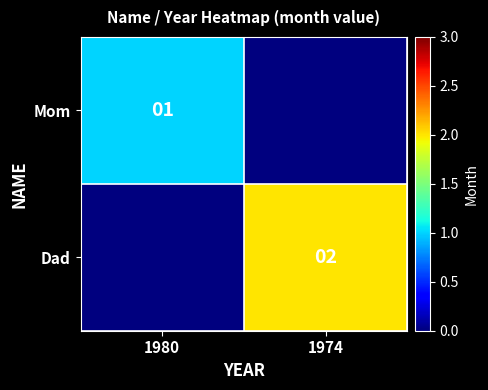

How many data points does each series have?

2